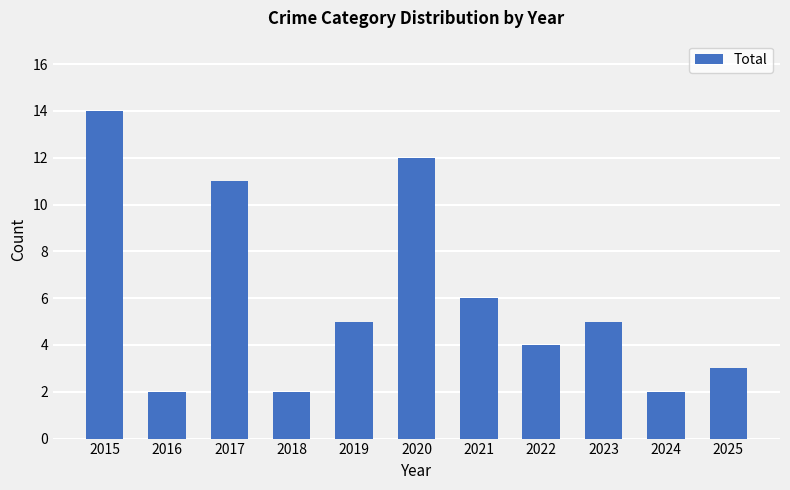

Which label corresponds to the largest value in the chart?

2015